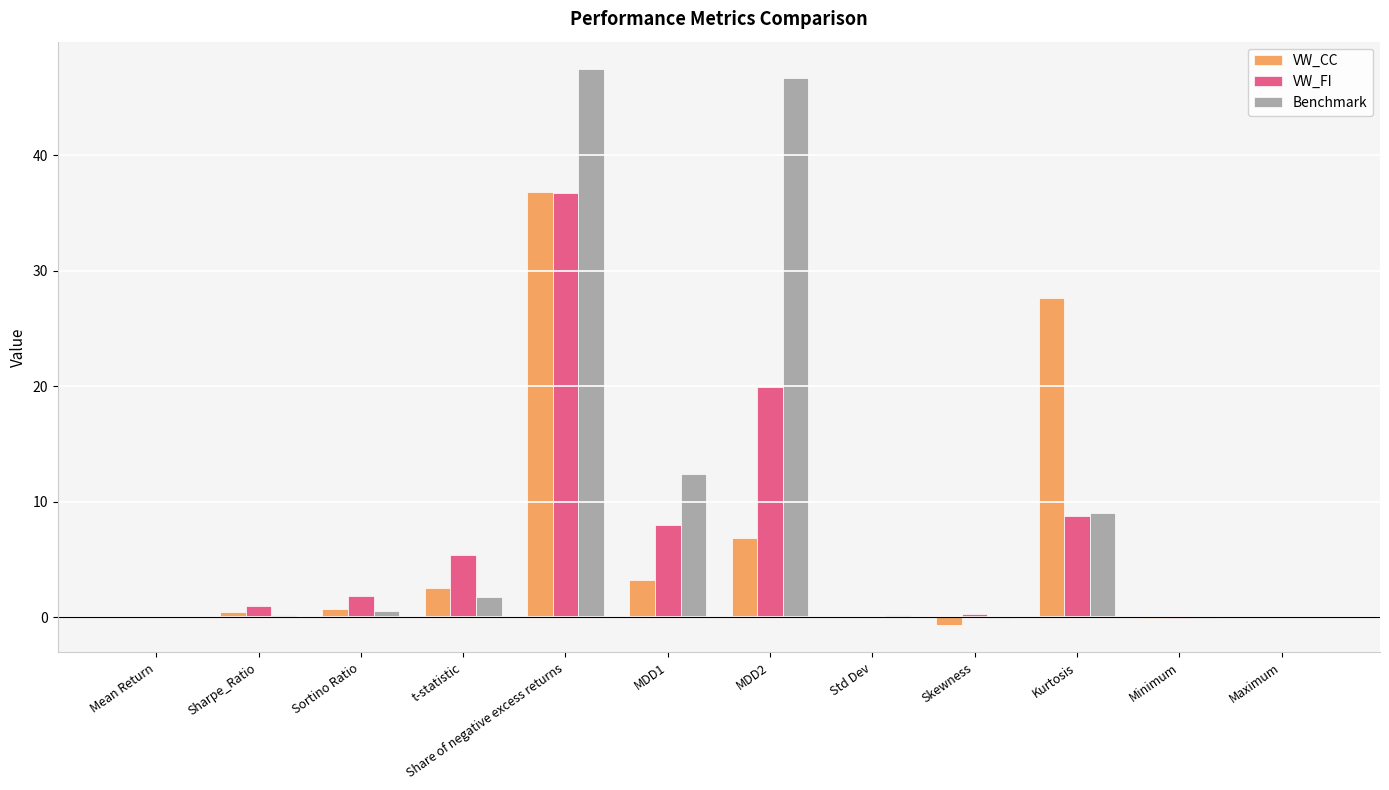

What is the greatest value displayed?

47.4